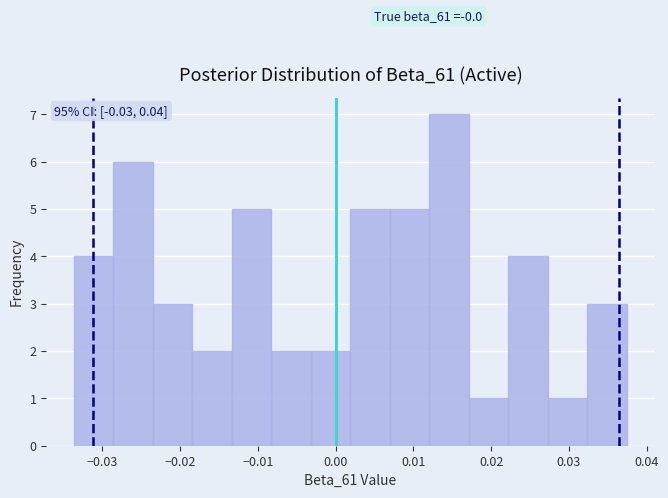

Over which range of the x-axis is the bar tallest?

0.012 to 0.017